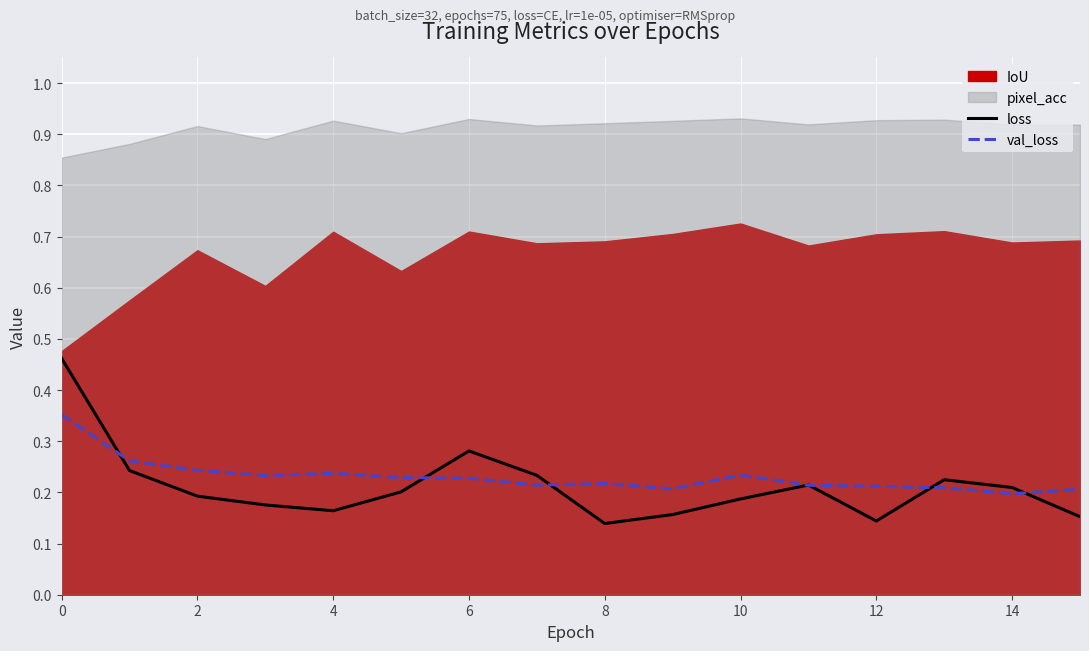

The loss series shows 0.2 at 14. True or false?

True